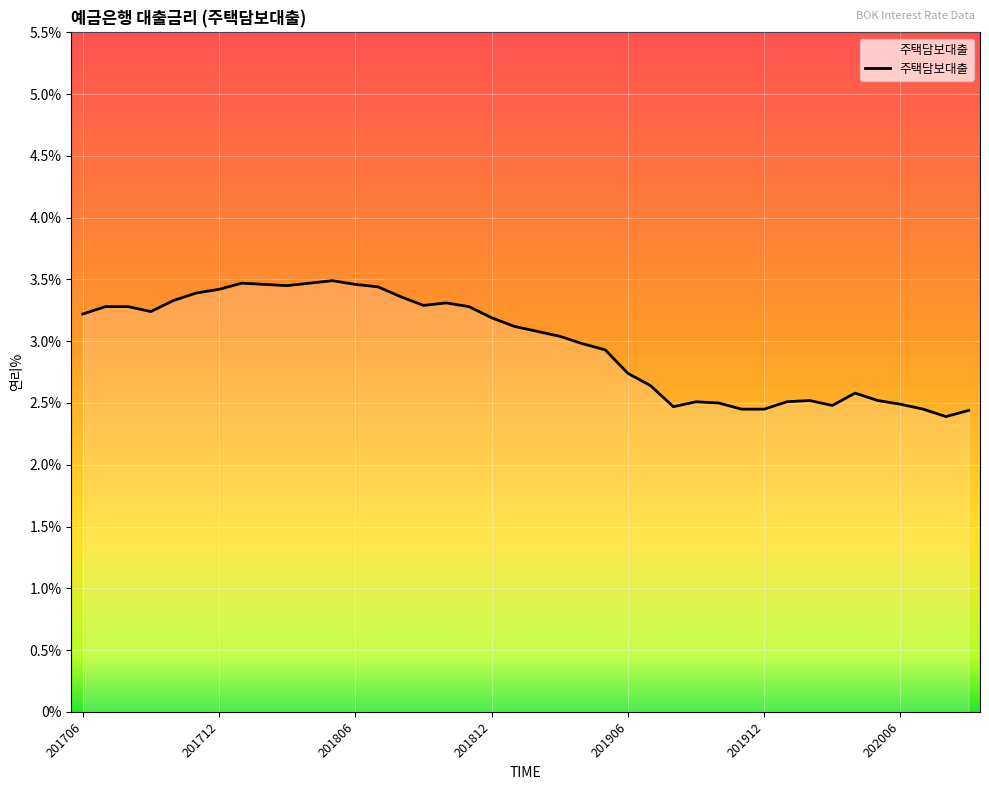

What is the maximum value shown in the chart?

3.5